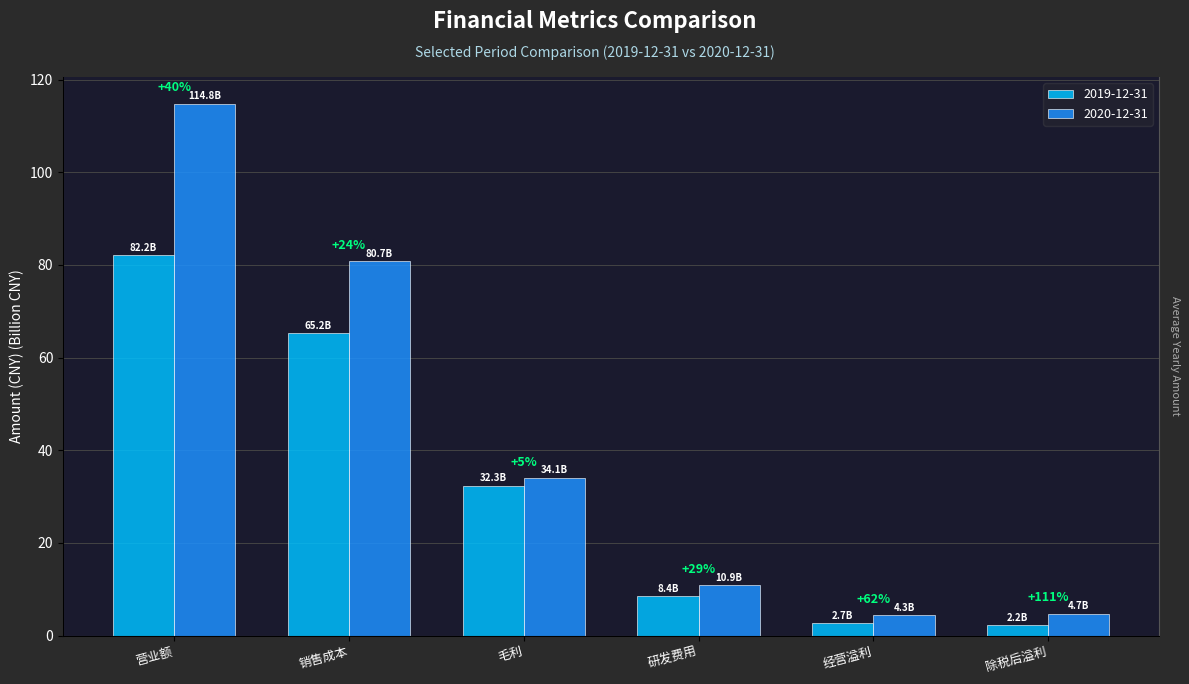

What is the average value of the 2019-12-31 series?

32.2